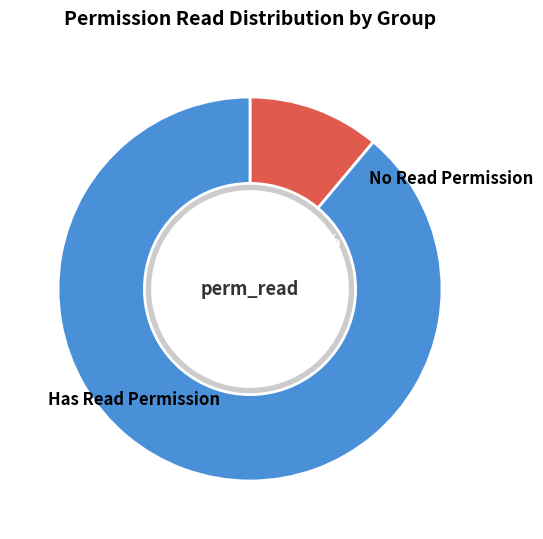

True or false: adt accounts for 2% of the total.

False